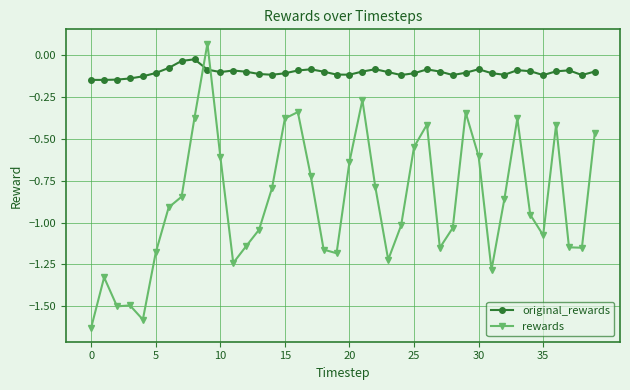

Rank the series by their average value, from lowest to highest.

rewards, original_rewards